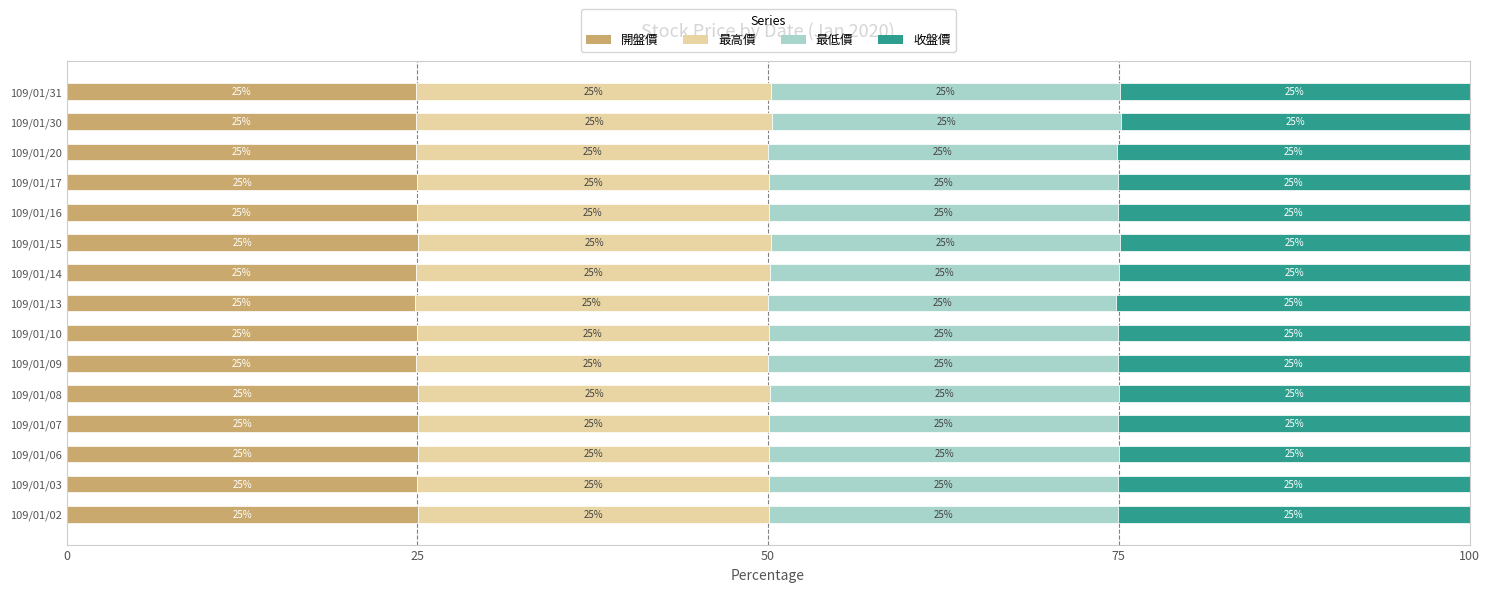

What is the approximate value of 開盤價 at 109/01/16?

25.0